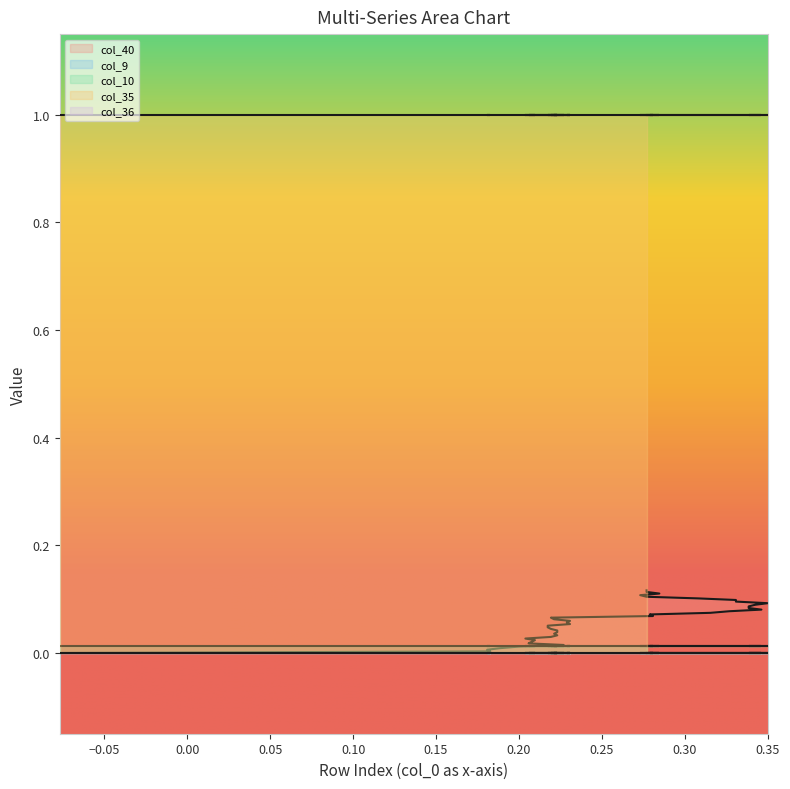

True or false: col_40 has more than 1 interior local peaks.

False